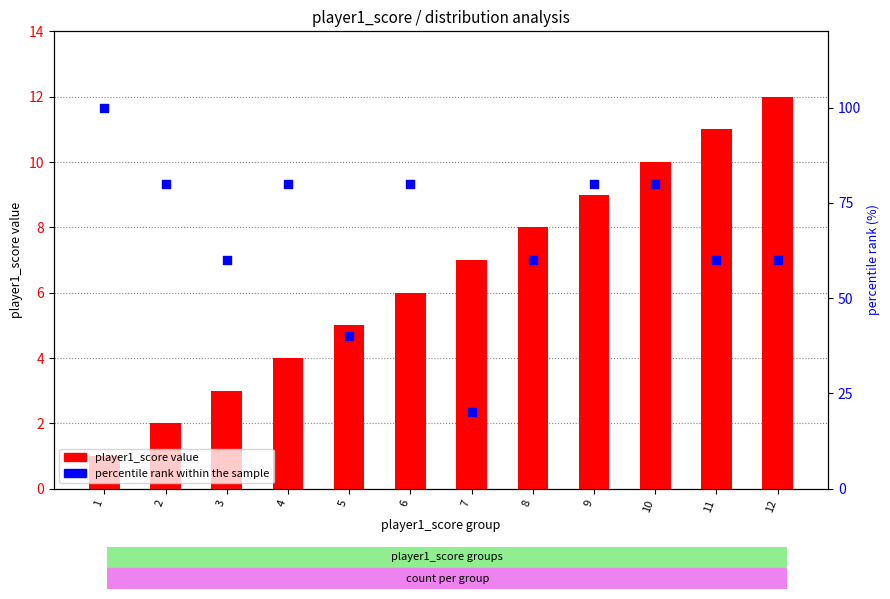

Which series has the largest total across all categories?

percentile rank within sample